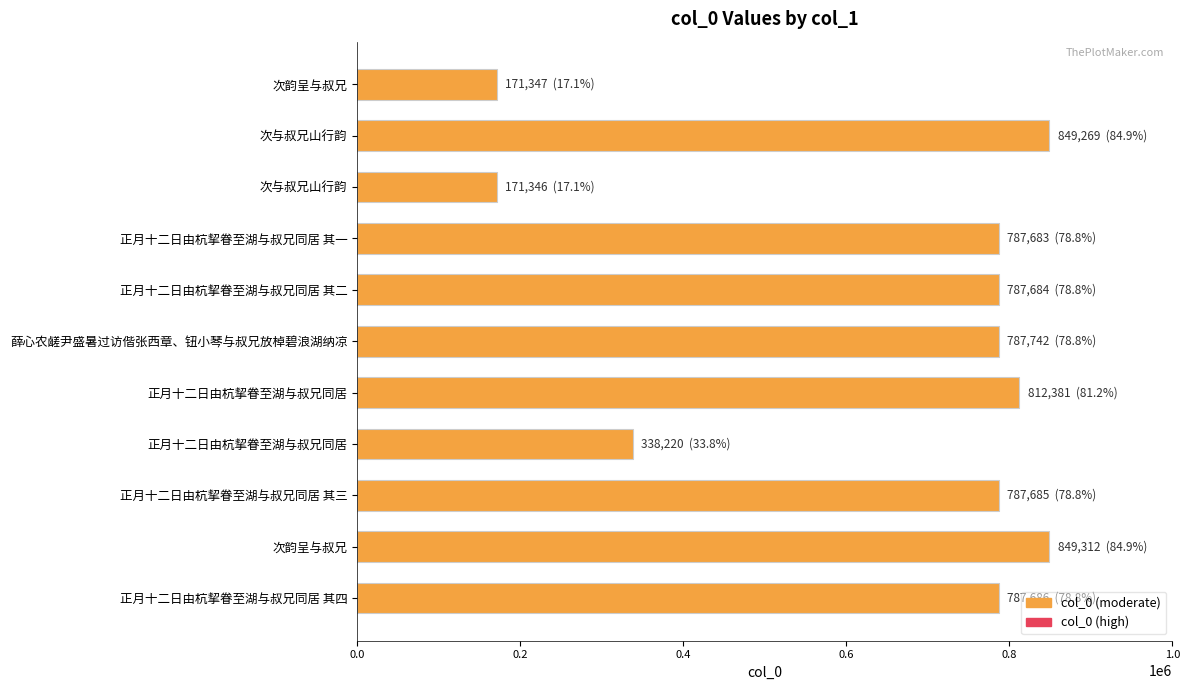

Are the bars grouped side by side (vs. stacked)?

No